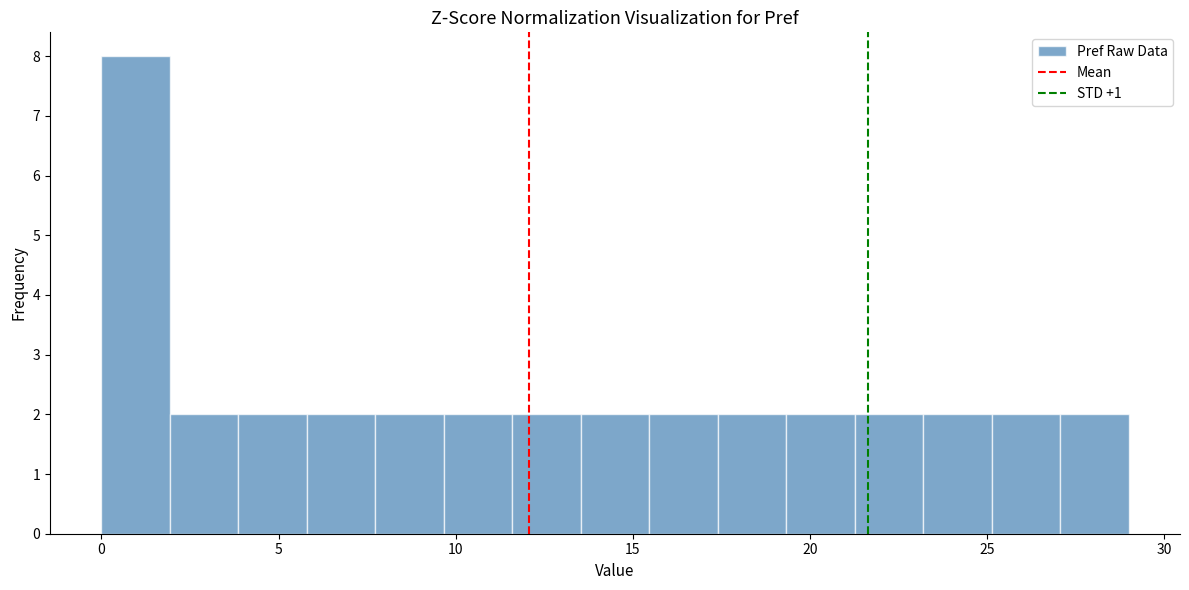

Around what value on the x-axis is the tallest bar? Give the approximate position of its centre, as read against the axis.

1.0